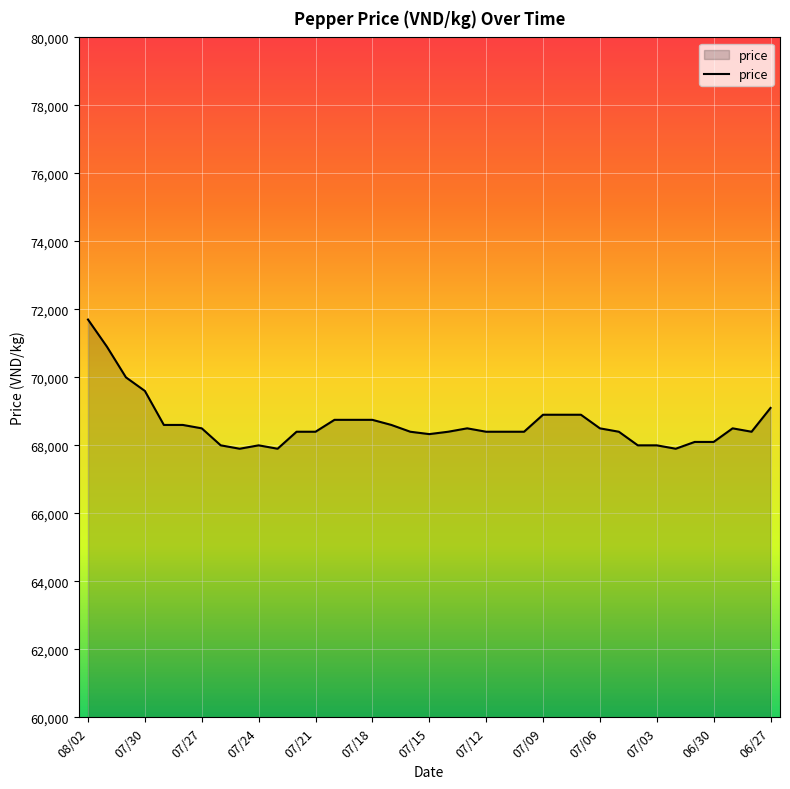

What is the minimum value shown in the chart?

67900